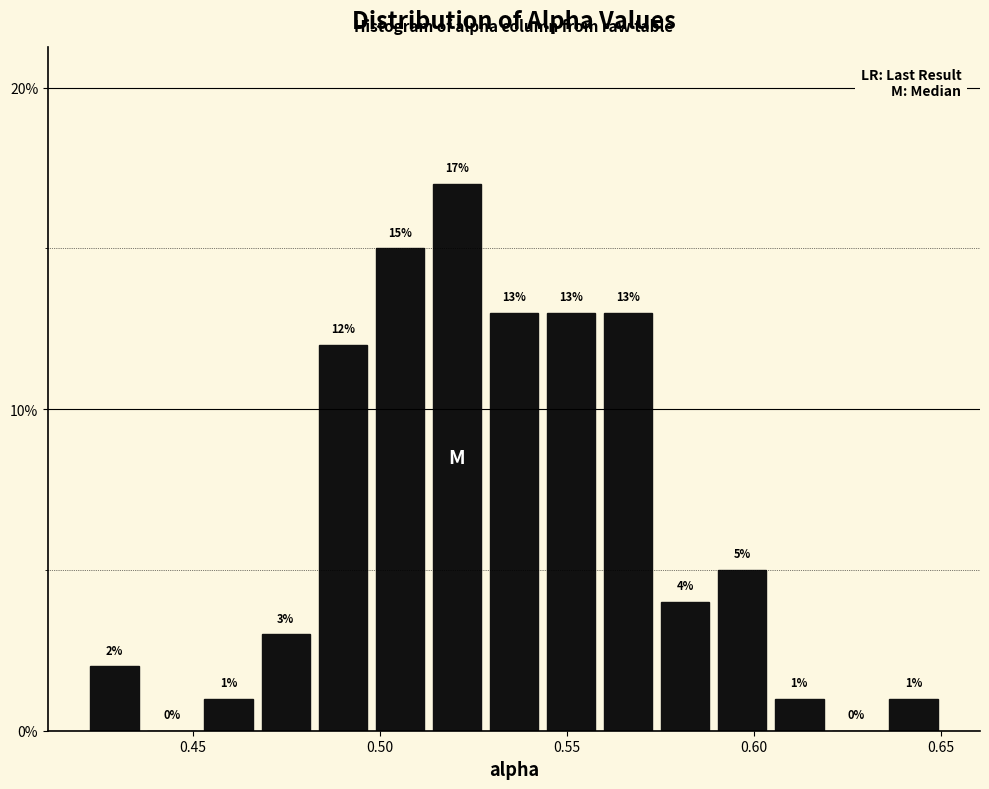

Read against the x-axis, roughly where is the centre of the tallest bar?

0.520